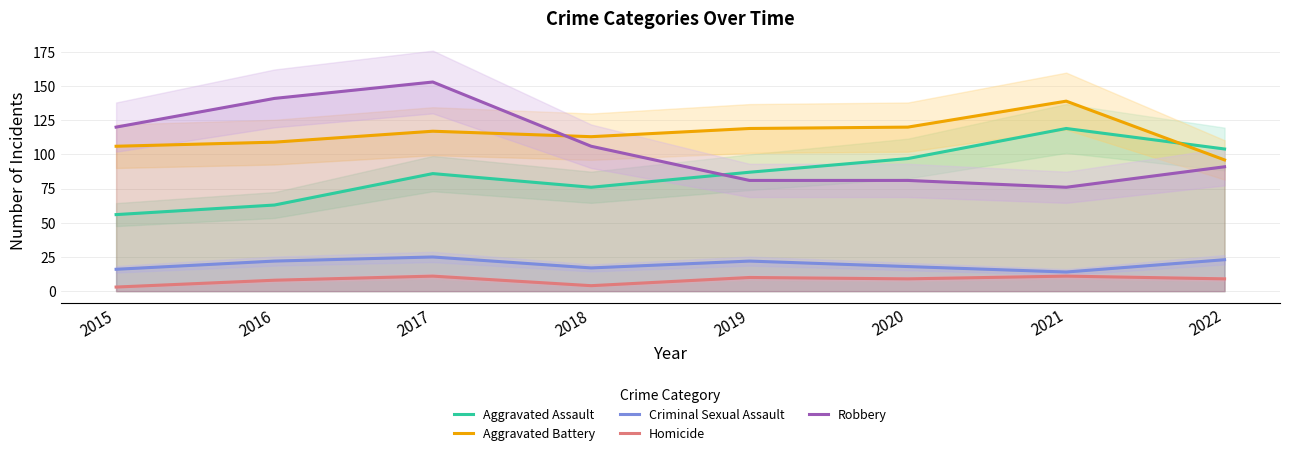

How many interior local valleys does the Homicide series have?

2